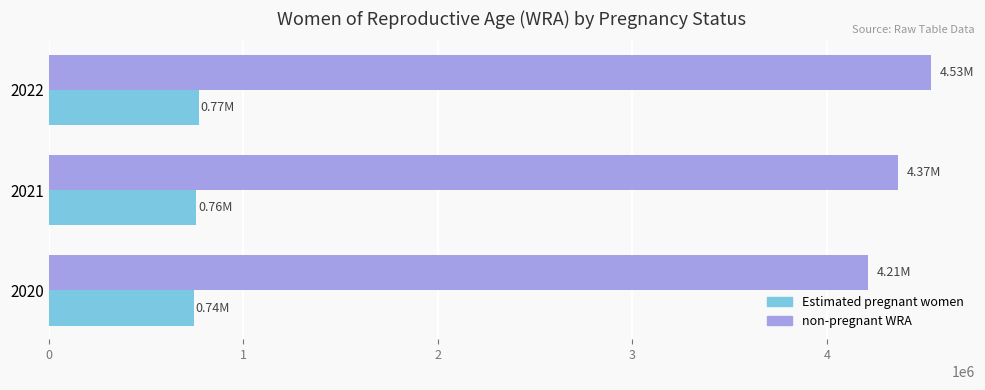

At 2022, list the series in order from smallest to largest.

Estimated pregnant women, non-pregnant WRA